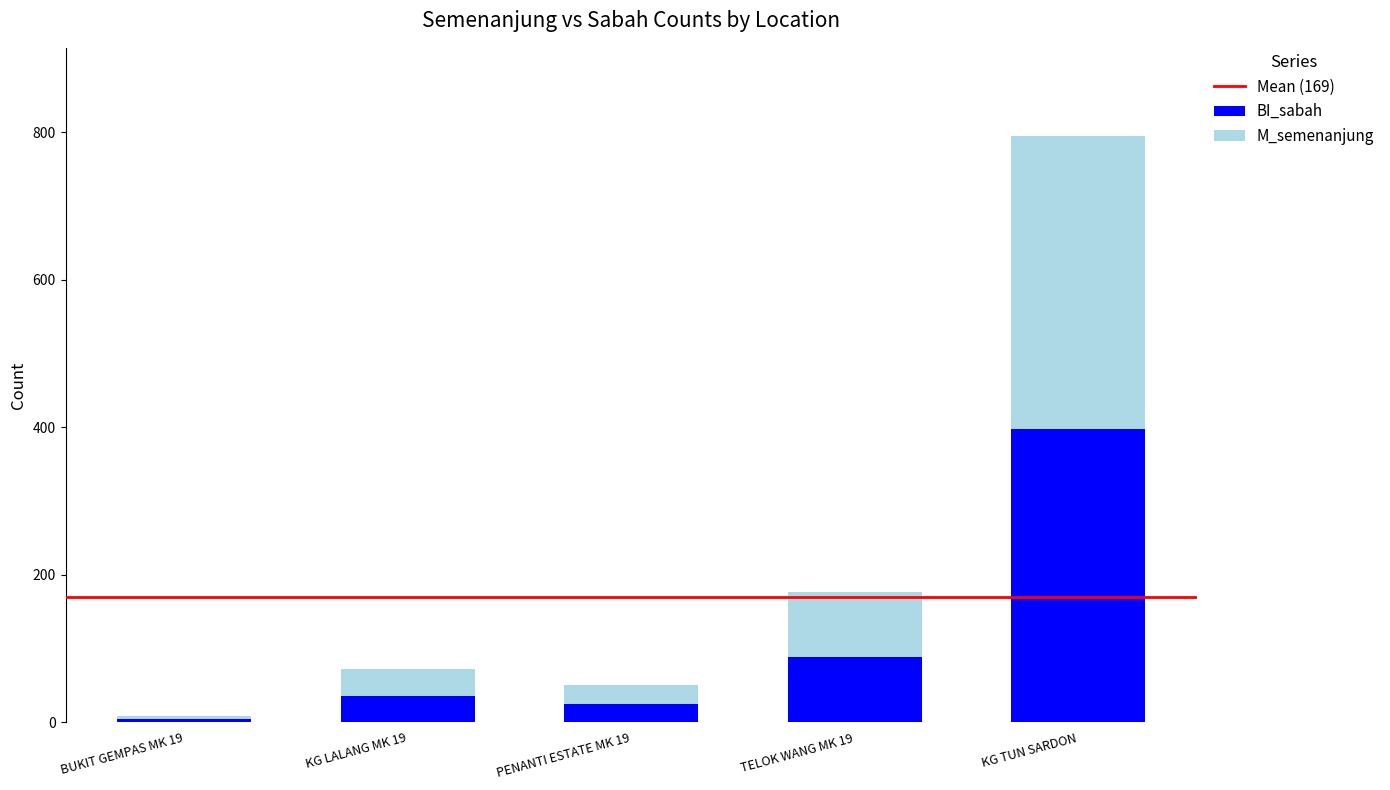

At which label does BI_sabah reach its peak?

KG TUN SARDON